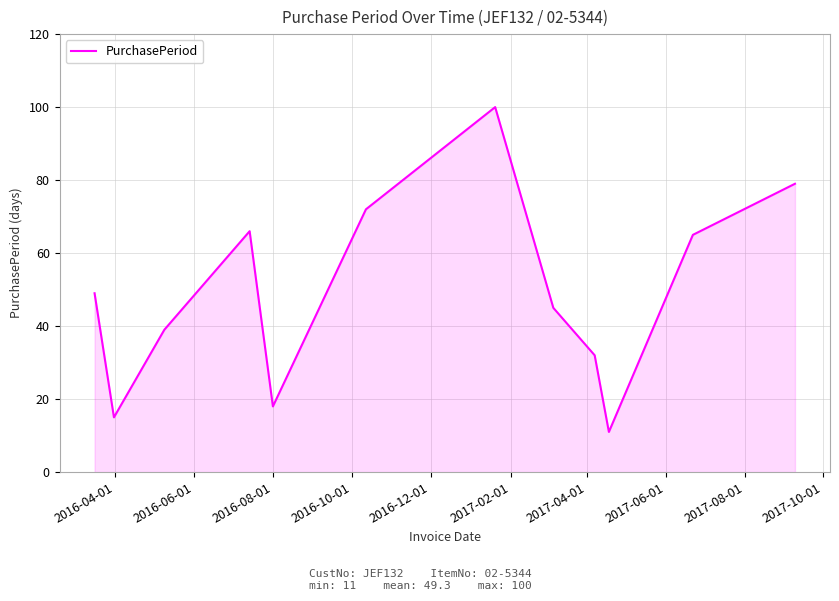

What is the difference between the maximum and minimum values?

89